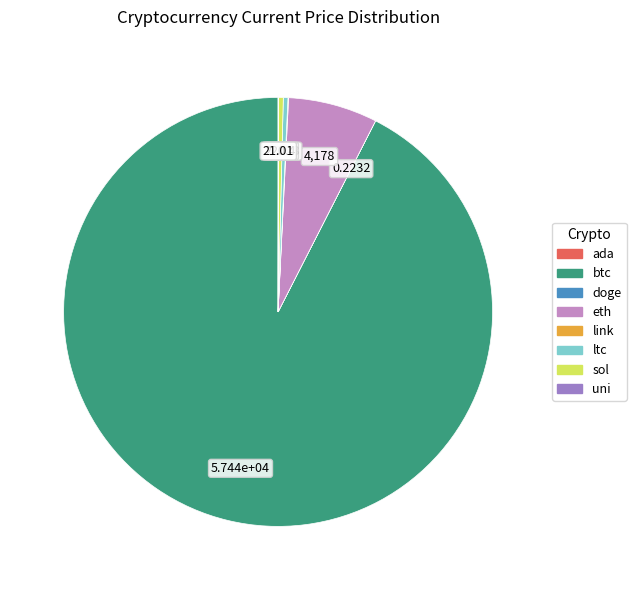

Which category has the biggest portion of the pie?

btc